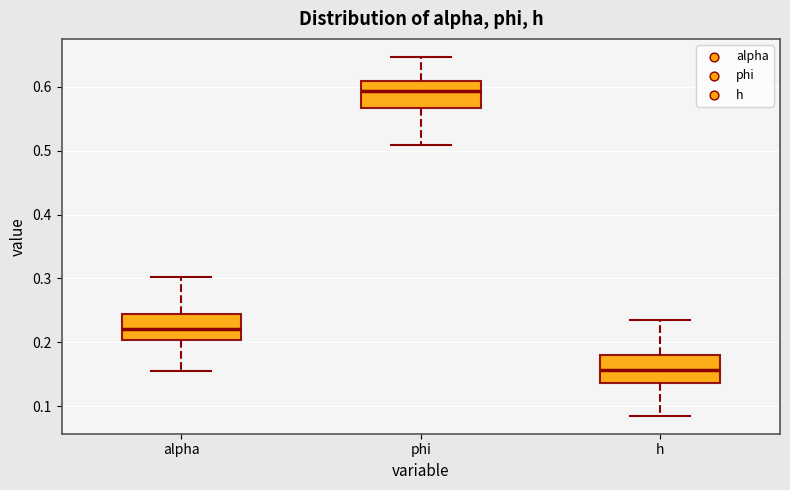

Which box has the lowest median line?

h